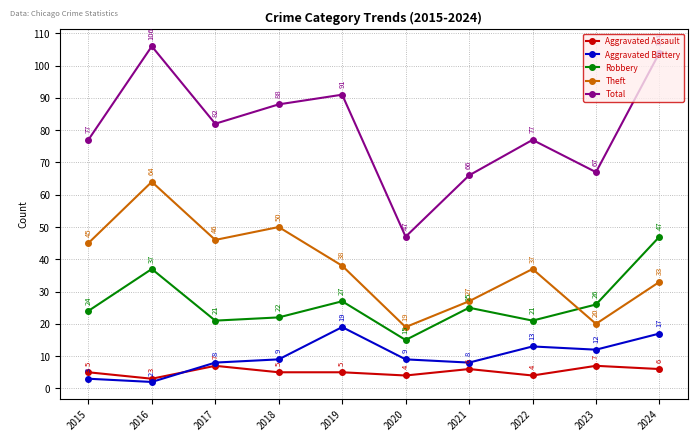

How many interior local peaks does the Robbery series have?

3